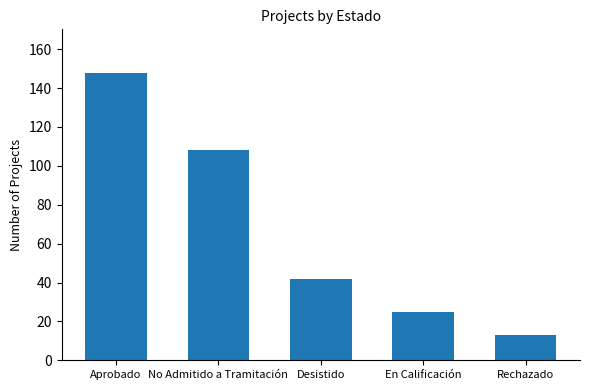

Which has a higher value, Rechazado or Aprobado?

Aprobado